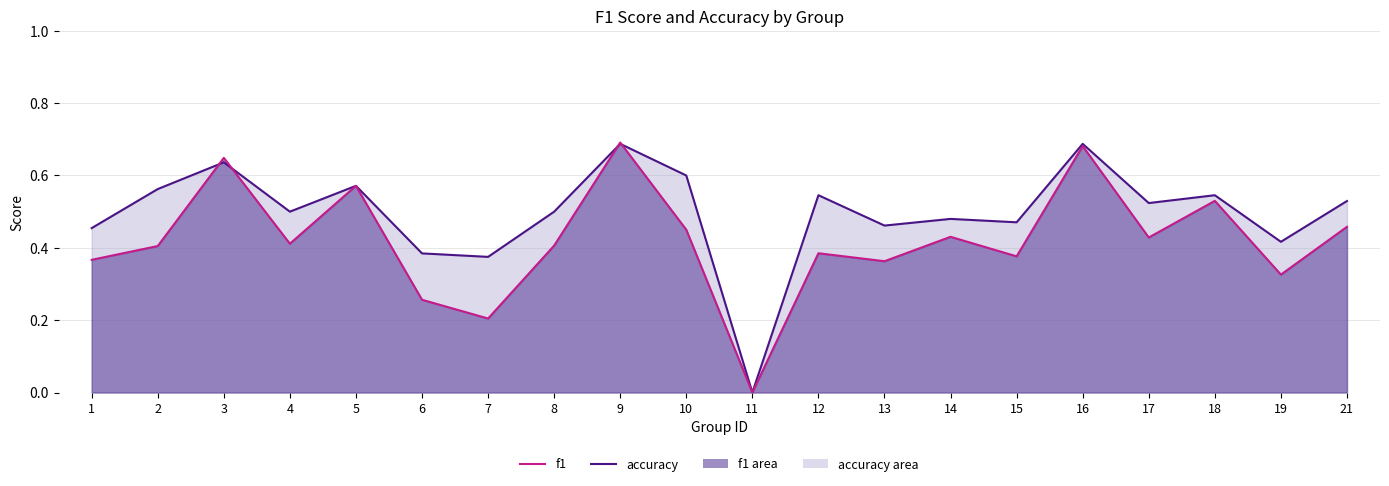

What is the total value across all series at 21?

1.0